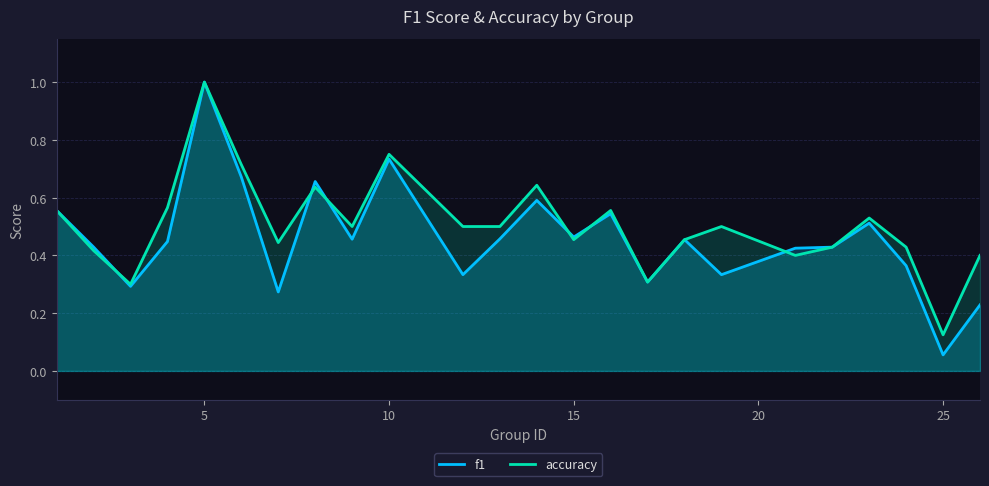

Which label corresponds to the largest value in the chart?

5